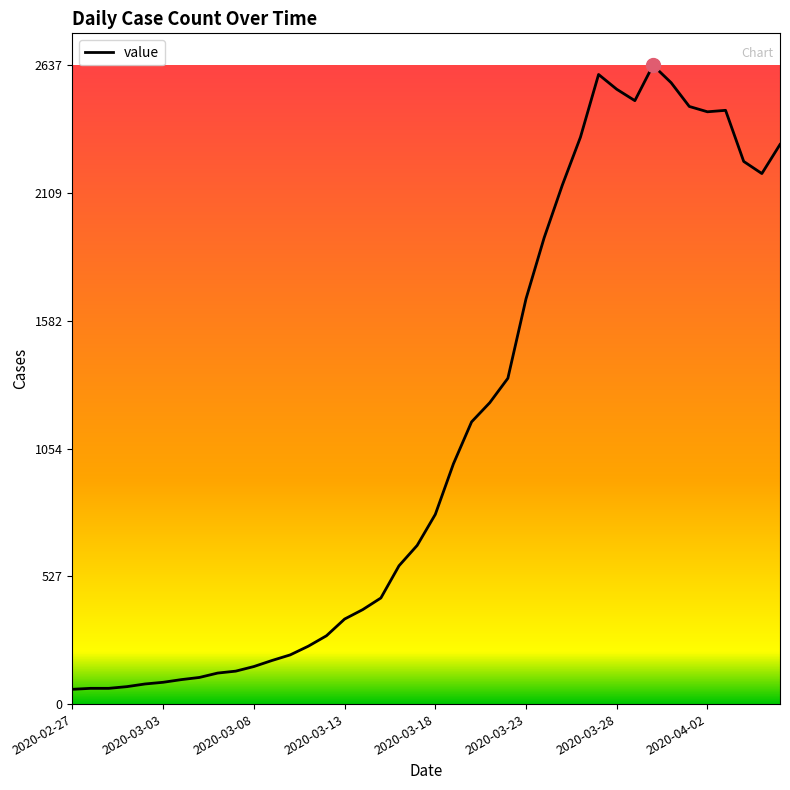

What is the greatest value displayed?

2637